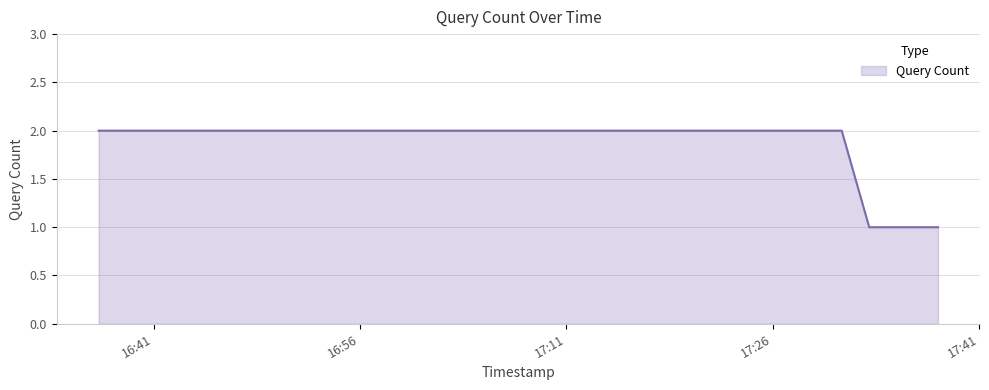

True or false: the data has more than 1 interior local peaks.

False